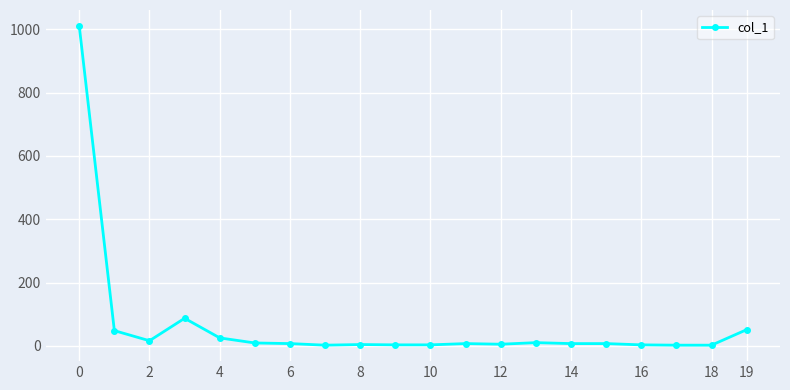

What is the difference between the second highest and minimum values?

85